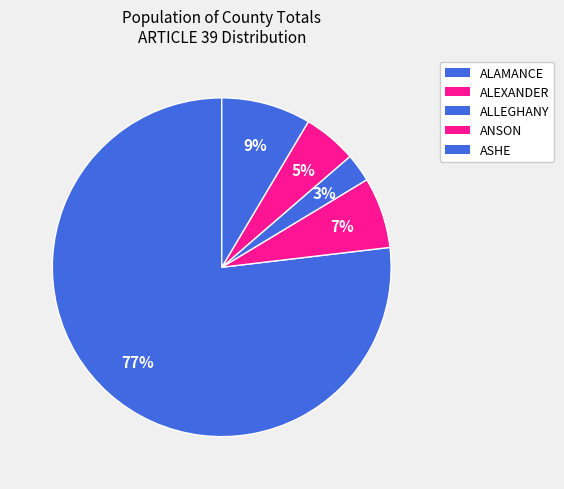

Which category has the biggest portion of the pie?

ALAMANCE